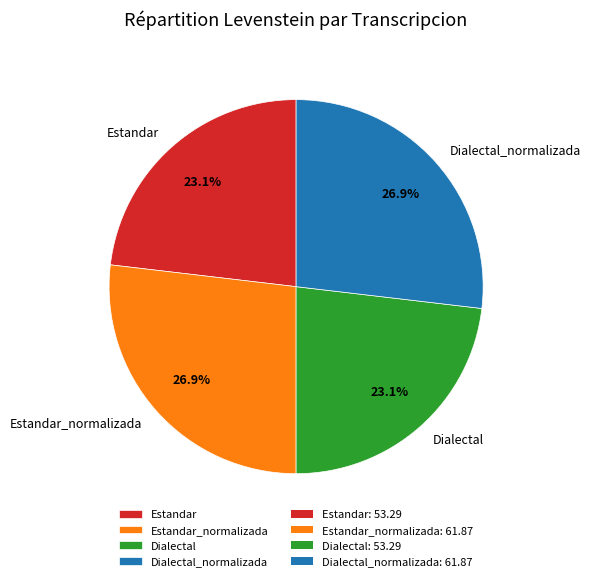

Is there a majority slice in this chart?

No